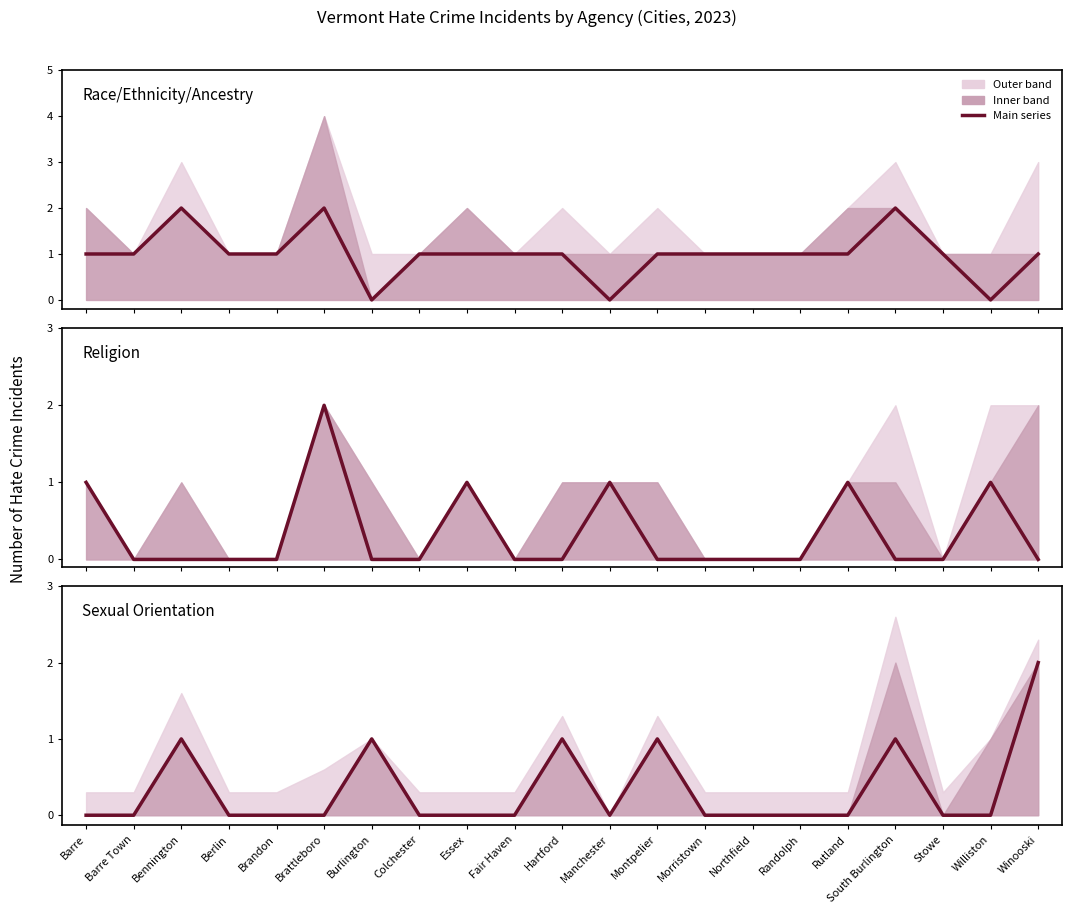

Which series ends up on top after the final intersection of Sexual Orientation and Race/Ethnicity/Ancestry?

Race/Ethnicity/Ancestry